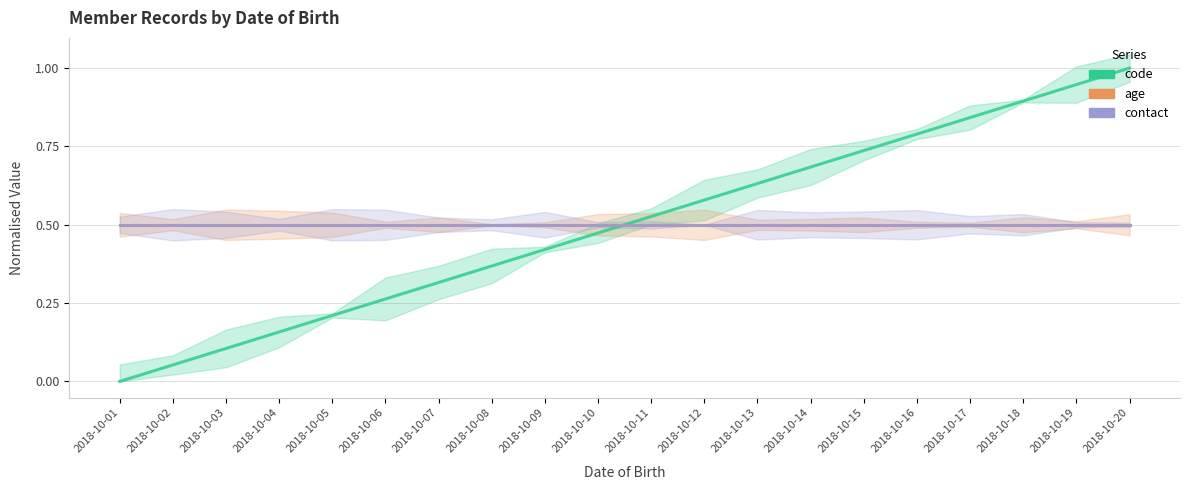

What is the difference between the second highest and minimum values in the code series?

0.9